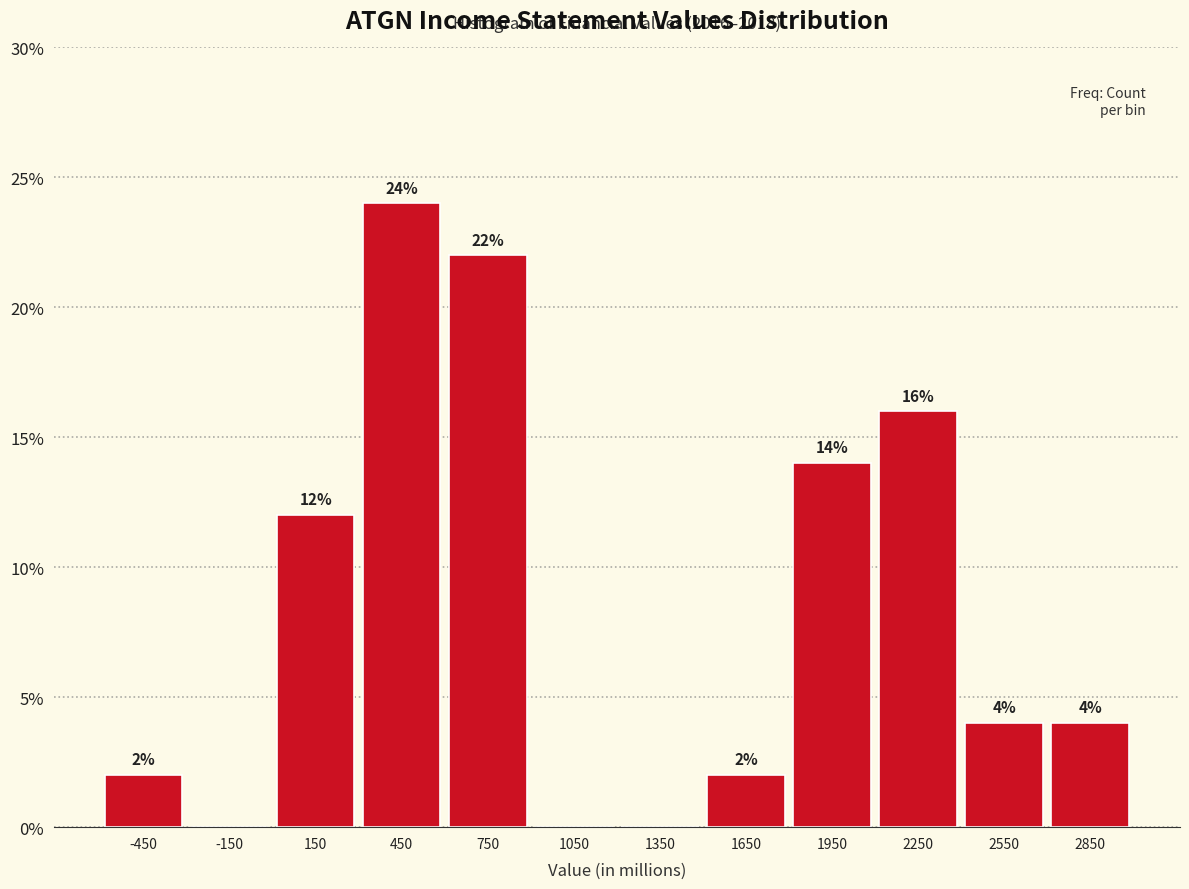

Which range on the x-axis has the tallest bar?

300 to 600